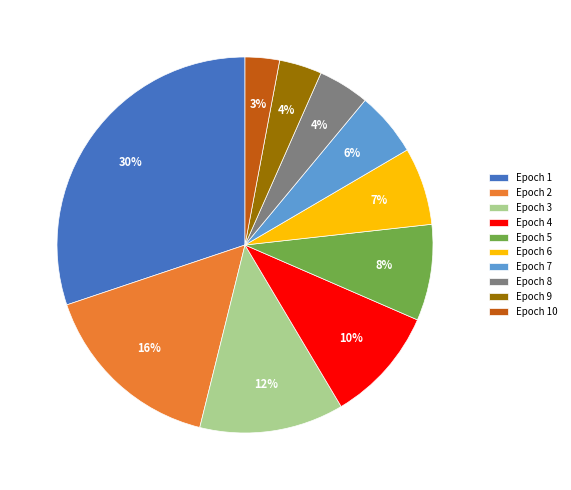

What is the largest slice in the pie chart?

Epoch 1